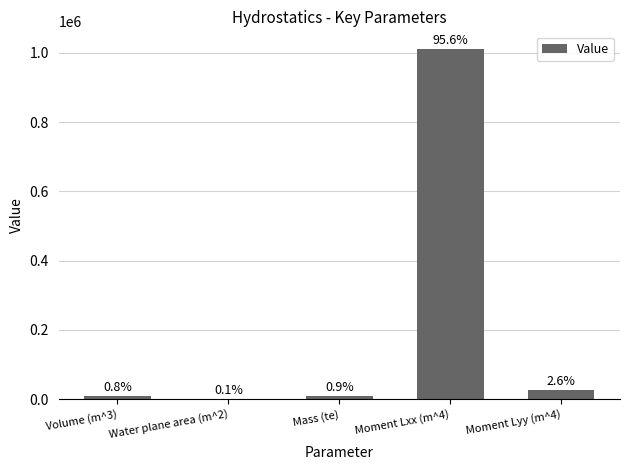

Between Volume (m^3) and Moment Lxx (m^4), which is larger?

Moment Lxx (m^4)